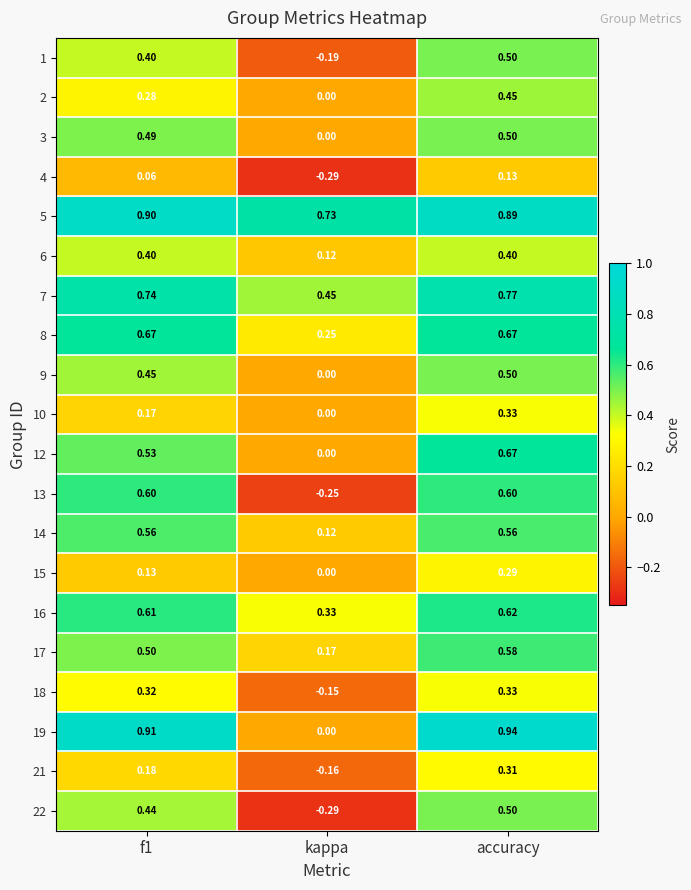

At which category is the sum across all series the highest?

accuracy